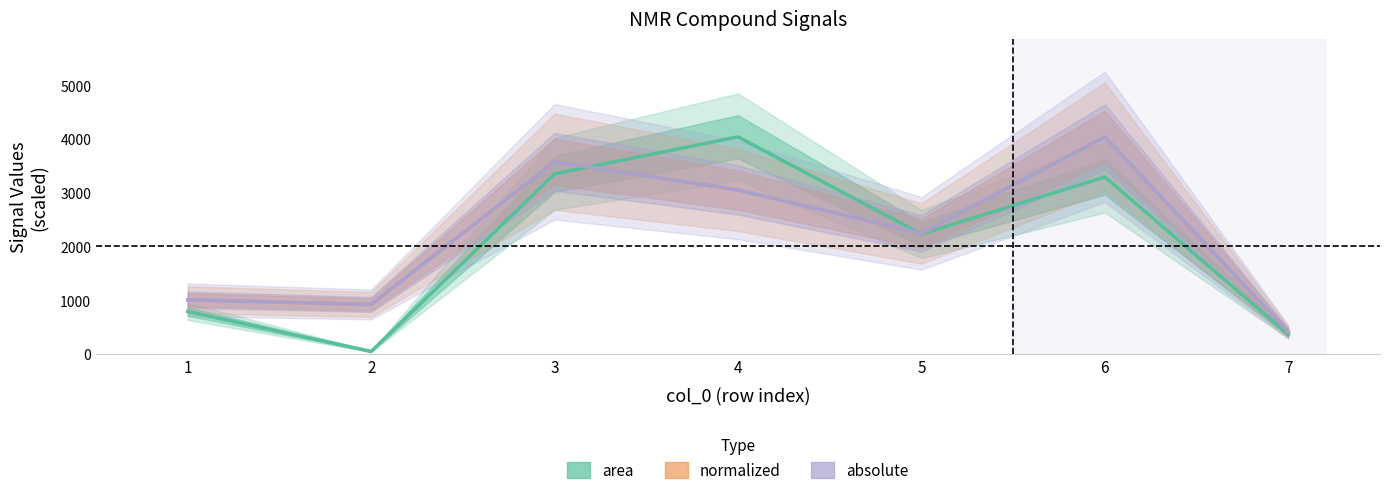

True or false: area and normalized intersect in this chart.

True